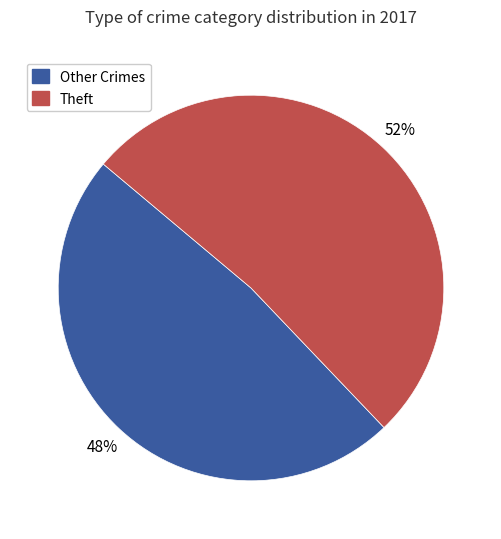

Is there any slice that represents more than half of the pie?

Yes